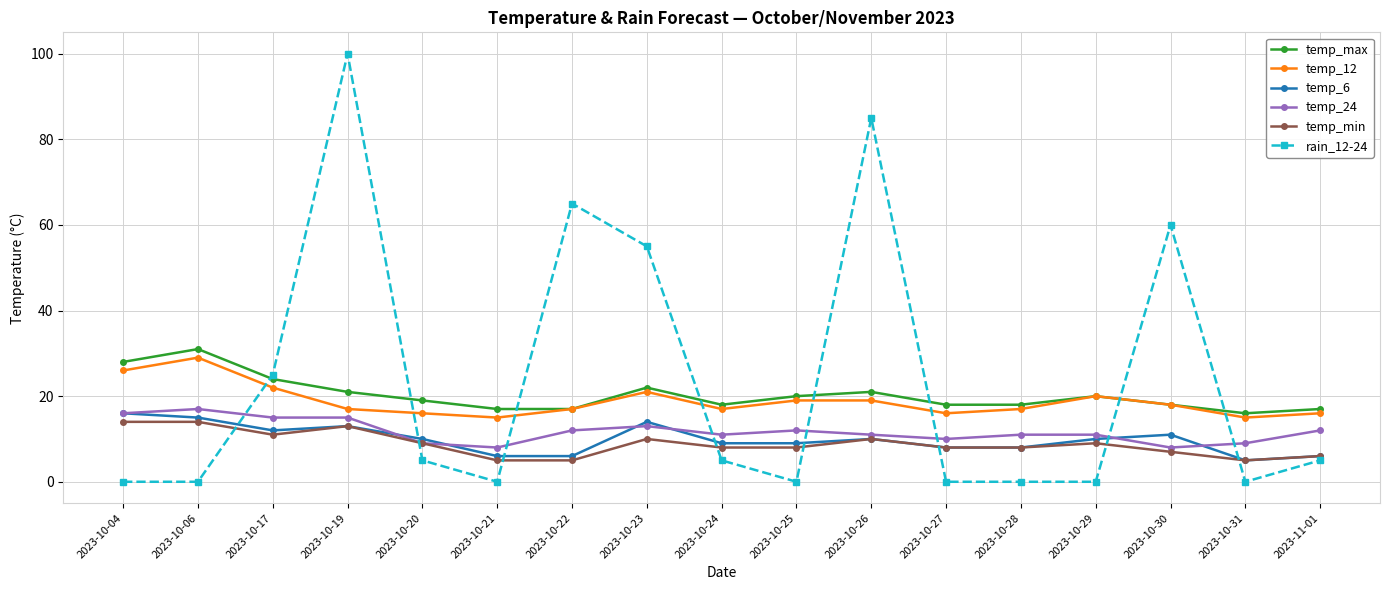

What is the value of the temp_24 point at the 5th from the left?

9